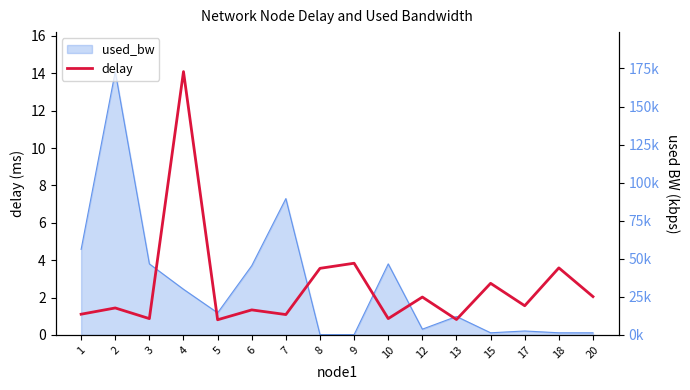

How many data points are less than 1?

4